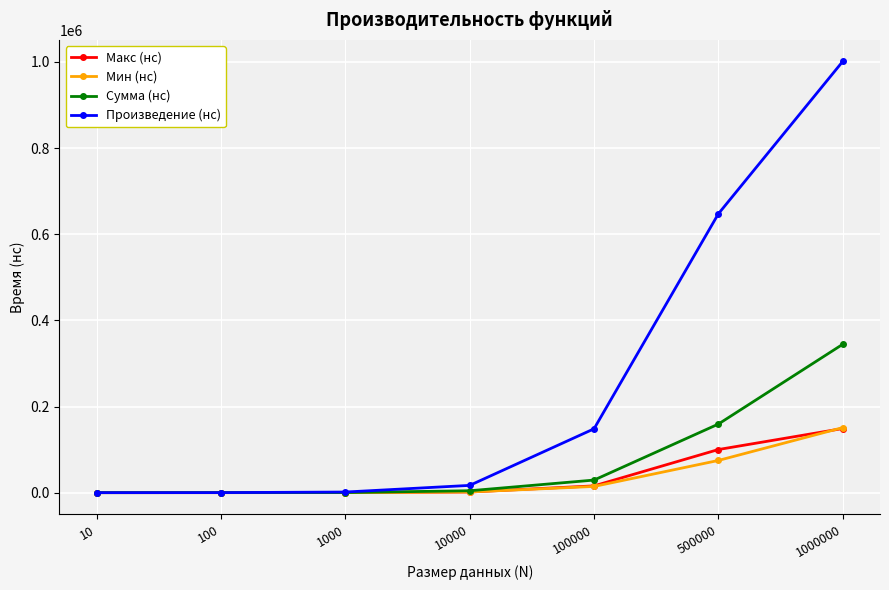

At which label is Мин (нс) closest to 75496?

500000